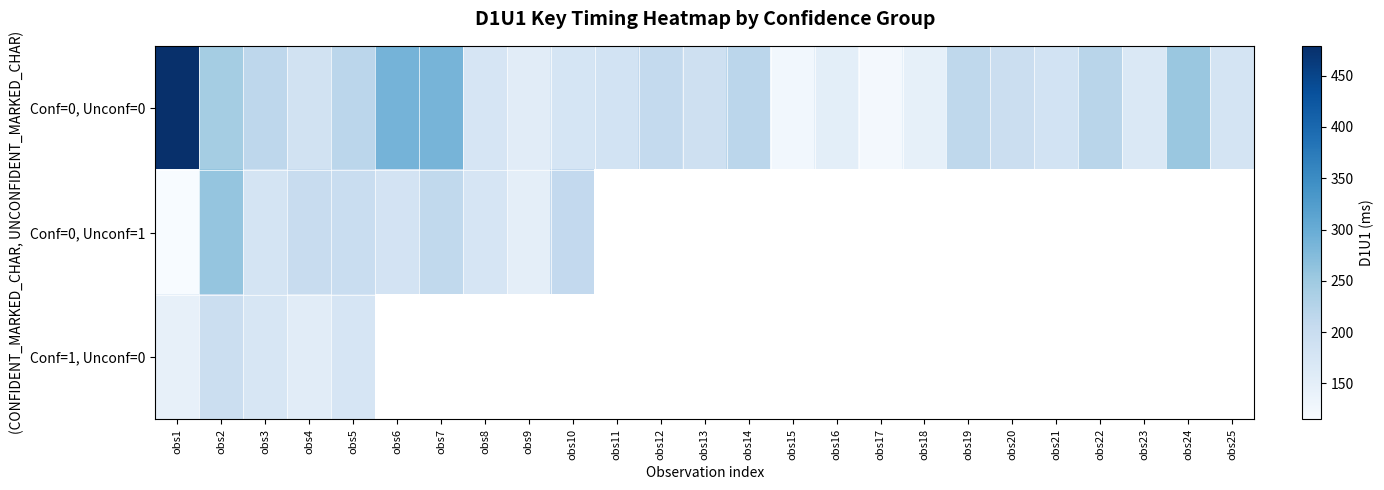

Which category has the lowest value across all series?

obs1